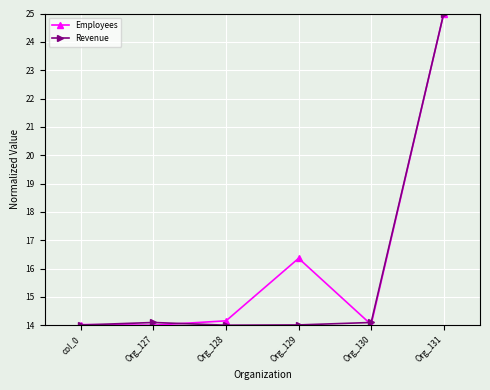

True or false: Revenue and Employees cross at least once.

True